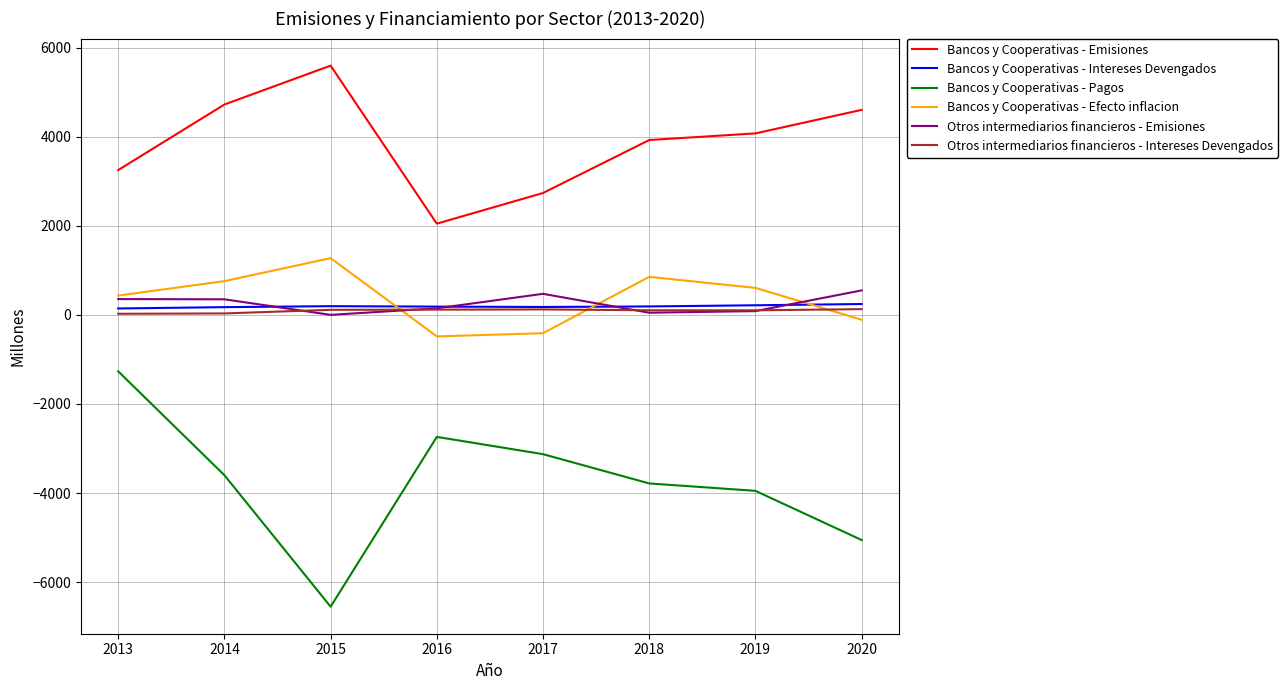

In Bancos y Cooperativas - Intereses Devengados, how many points are lower than both neighbors (excluding endpoints)?

1